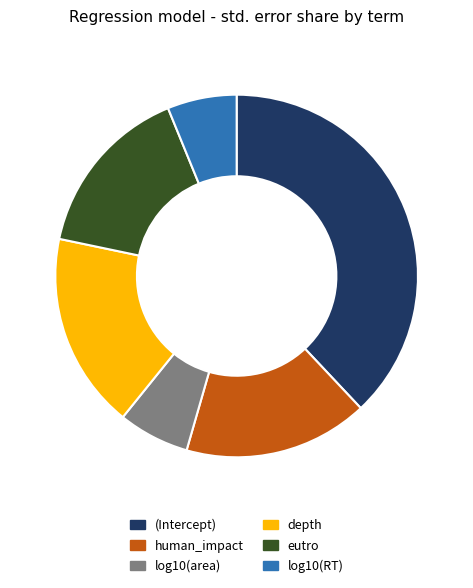

Which has a higher value, depth or log10(RT)?

depth